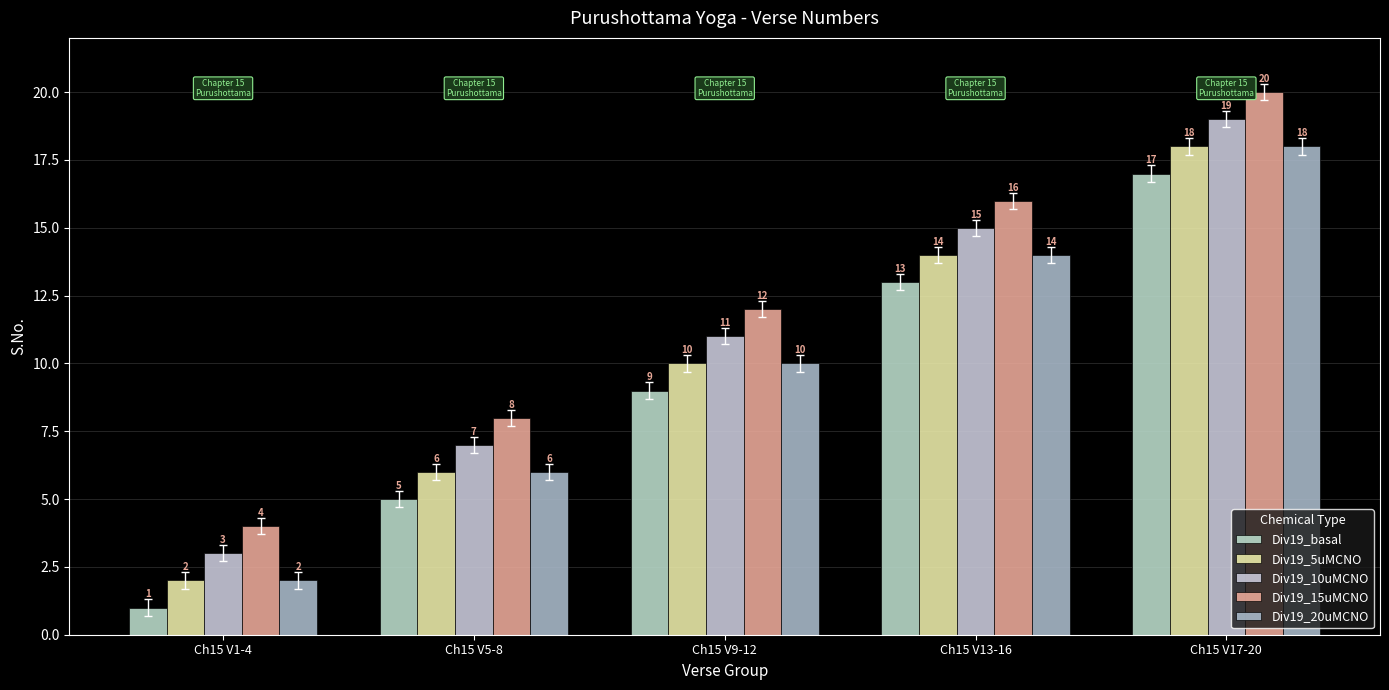

How many values in the Div19_5uMCNO series are below 10?

2